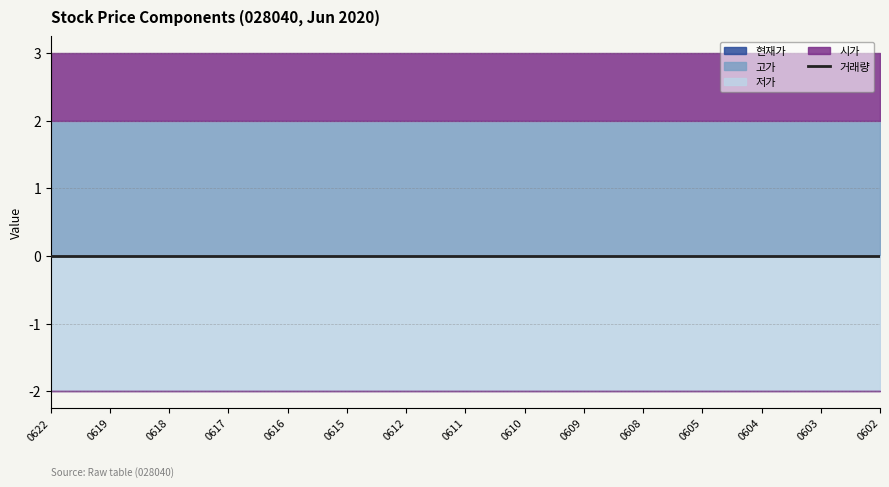

Does the chart have visible grid lines?

Yes